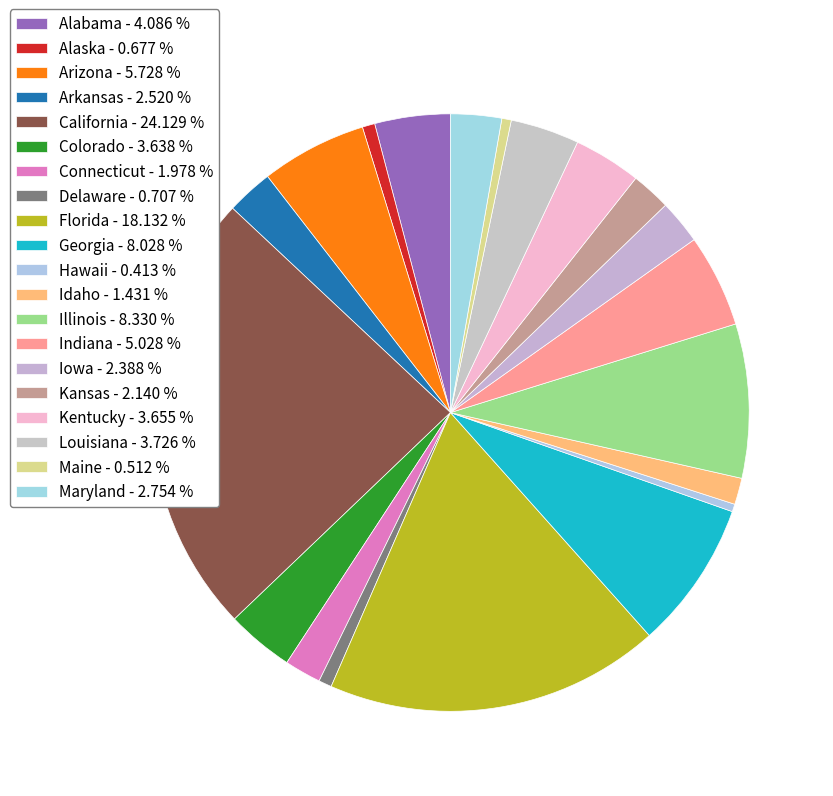

How many slices are in this pie chart?

20